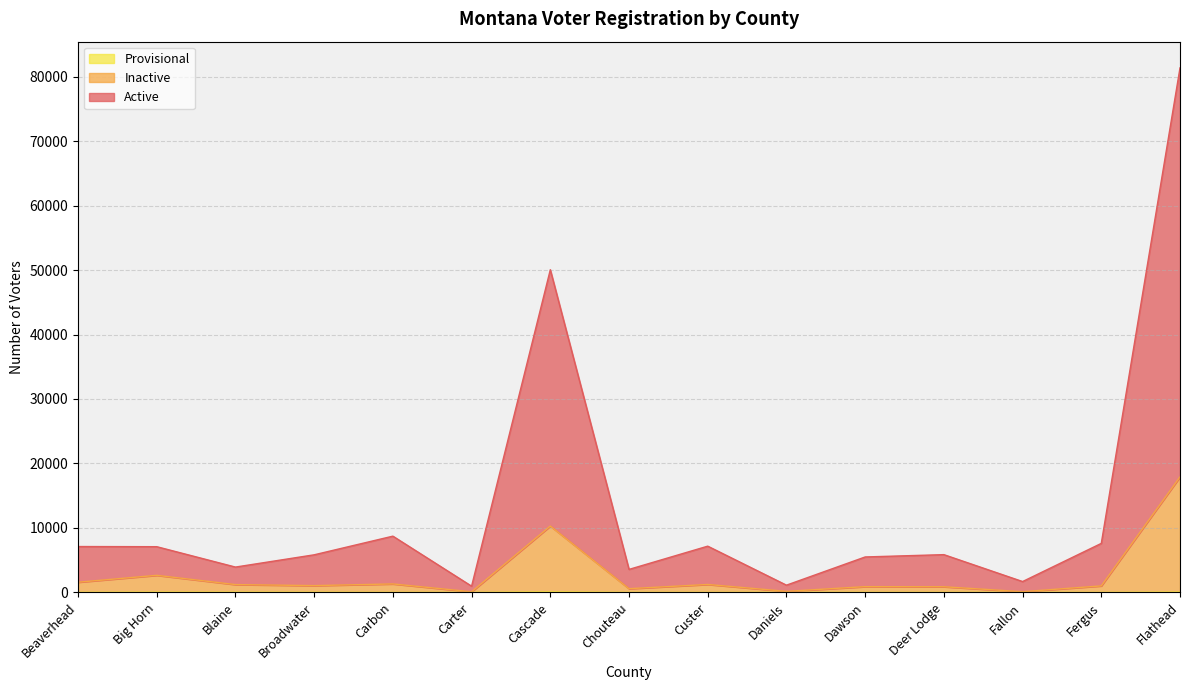

List the series in order of their overall mean, highest first.

Active, Inactive, Provisional